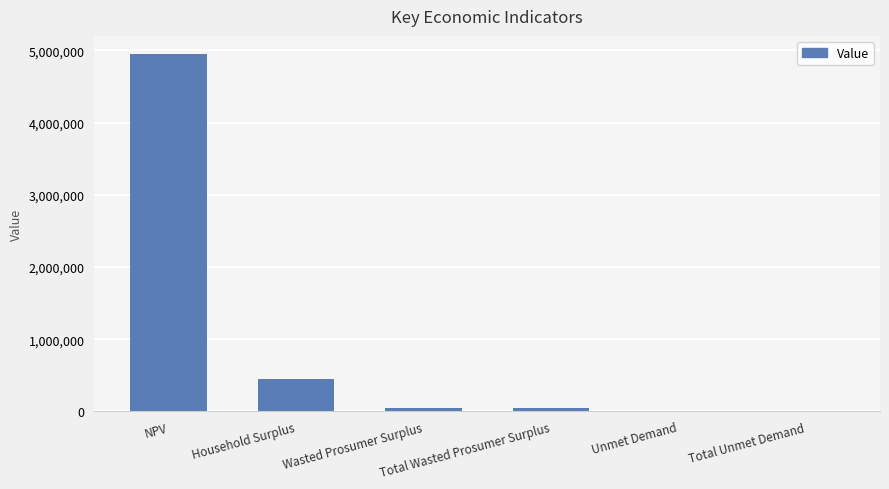

What is the greatest value displayed?

4952950.5